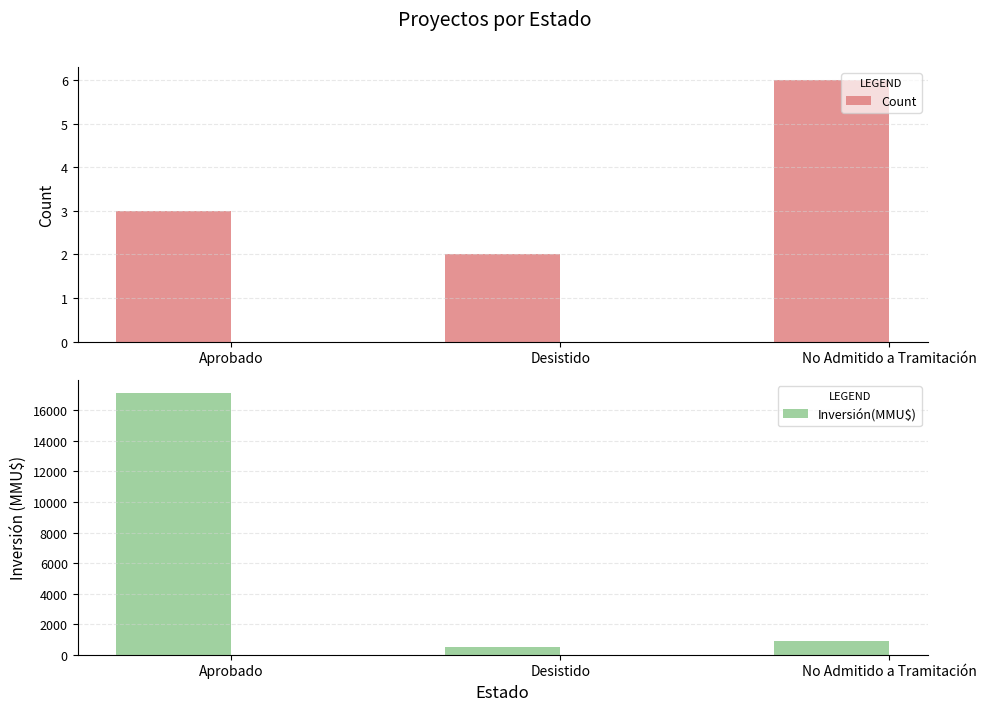

What are all the series names shown in the legend?

Count, Inversión(MMU$)